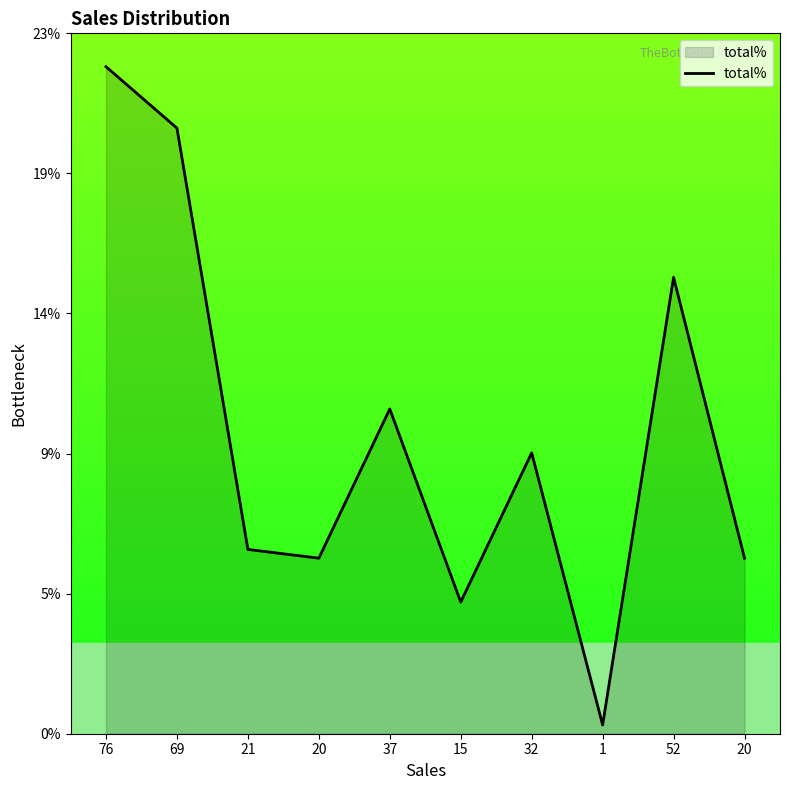

List the labels in order of value, smallest first.

1, 15, 20, 20, 21, 32, 37, 52, 69, 76